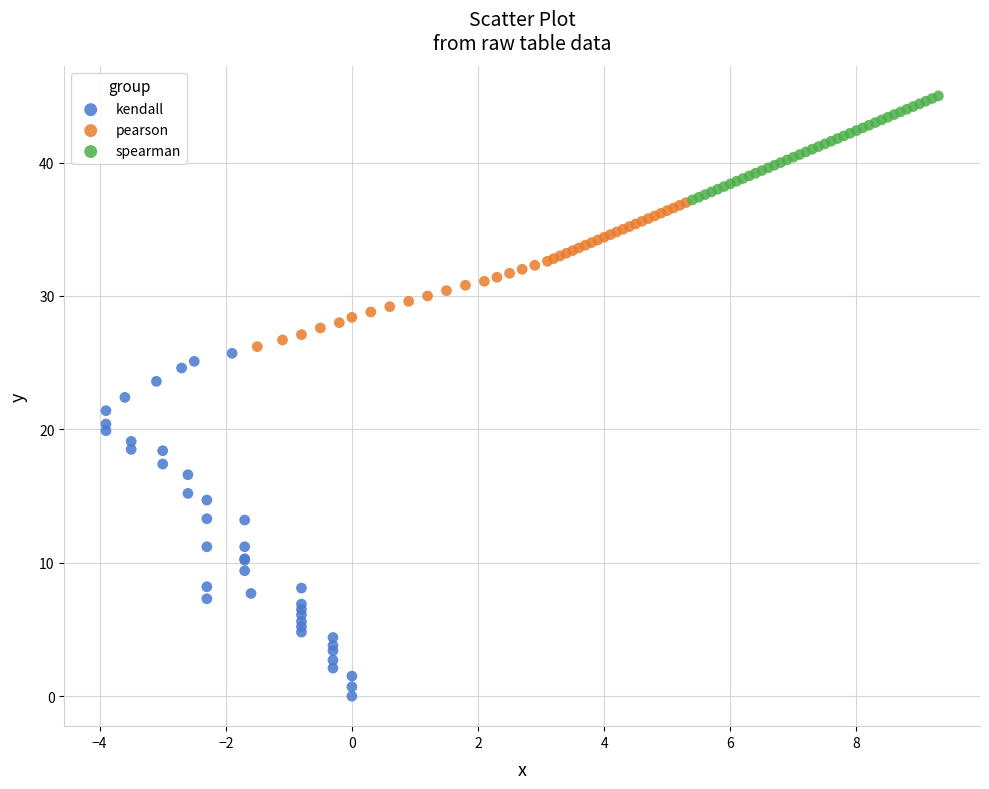

Which series reaches the maximum Y coordinate?

spearman